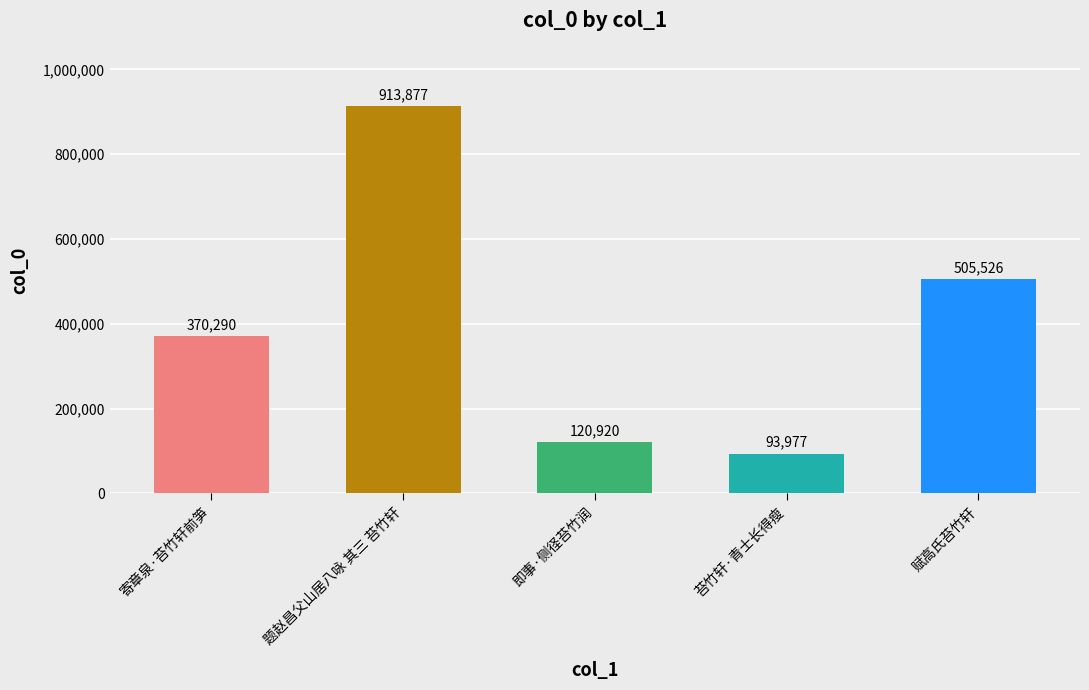

What position from the left is 赋高氏苔竹轩?

5